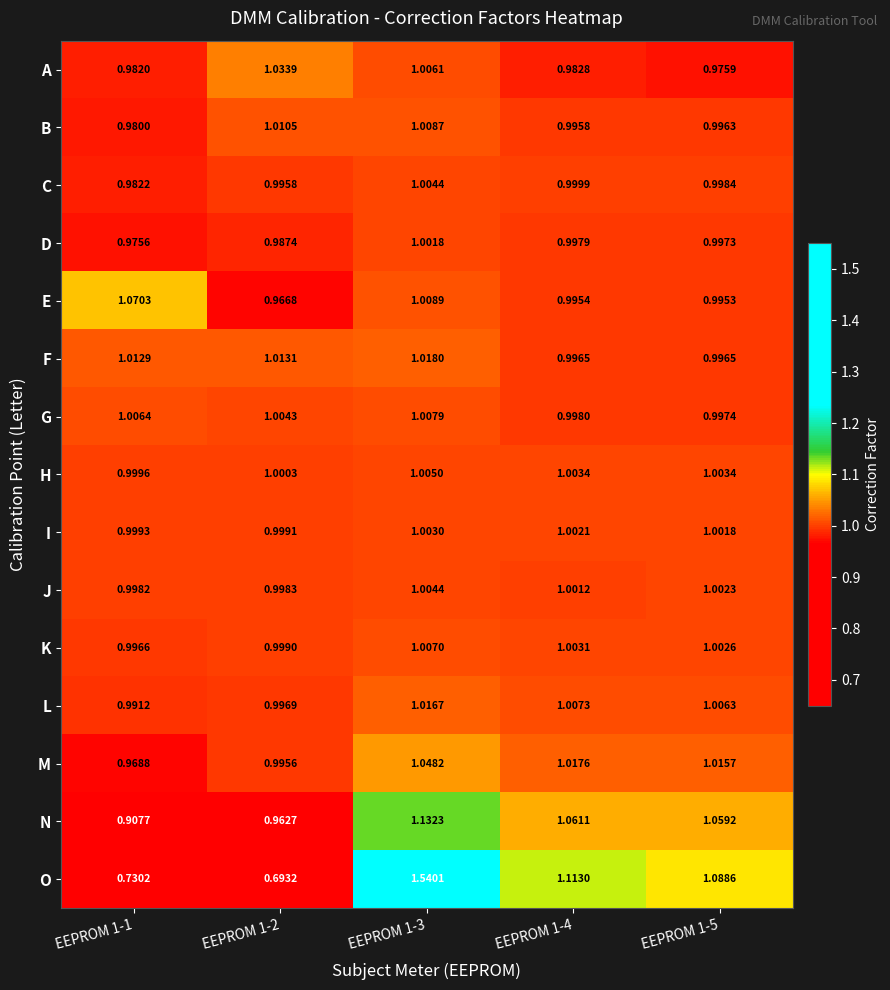

Count the number of categories in the chart.

5